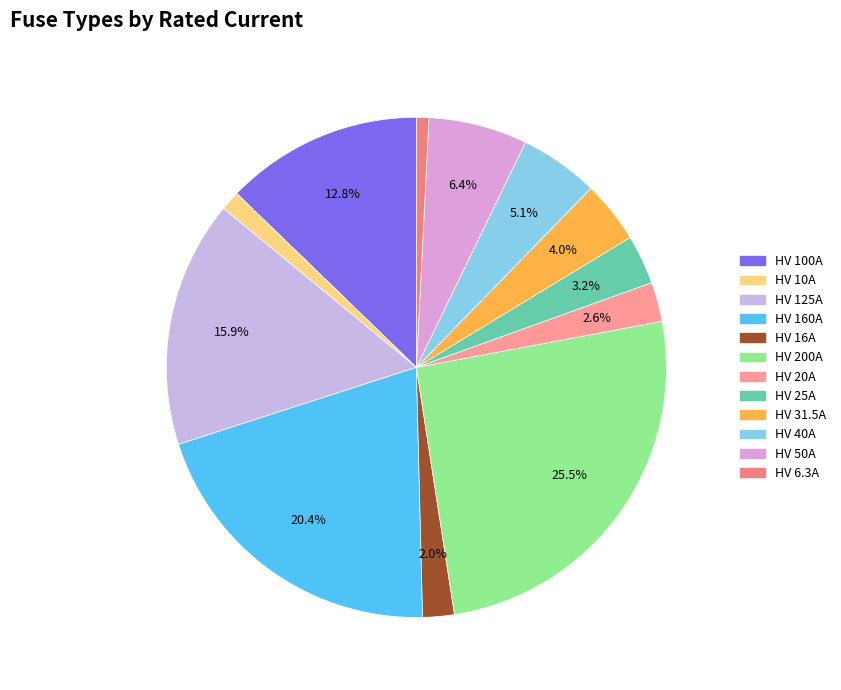

Is there a majority slice in this chart?

No